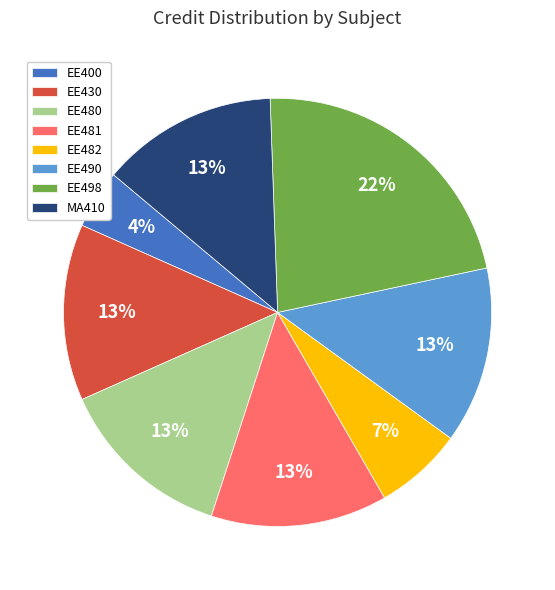

Approximately how many times larger is the value at EE480 compared to MA410?

1.0